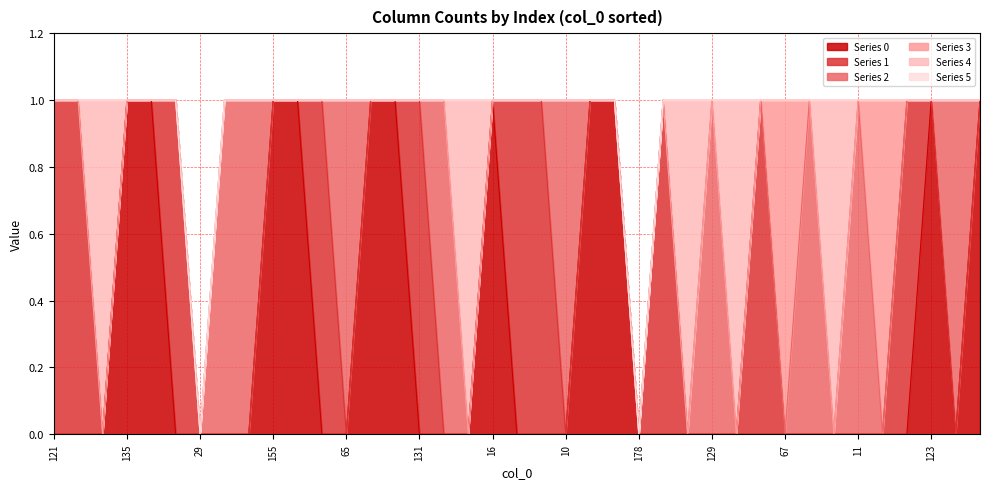

Reading left to right, transcribe all the data shown in this chart.

0: 121=0	52=0	57=0	135=1	129=1	34=0	29=0	73=0	11=0	155=1	76=1	106=0	65=0	113=1	113=1	131=0	25=0	14=0	16=1	158=0	45=0	10=0	2=1	16=1	178=0	161=0	128=0	129=0	18=0	121=0	67=0	11=0	62=0	11=0	67=0	157=0	123=1	165=0	59=1
1: 121=1	52=1	57=0	135=0	129=0	34=1	29=0	73=0	11=0	155=0	76=0	106=1	65=0	113=0	113=0	131=1	25=0	14=0	16=0	158=1	45=1	10=0	2=0	16=0	178=0	161=1	128=0	129=0	18=0	121=1	67=0	11=0	62=0	11=0	67=0	157=1	123=0	165=0	59=0
2: 121=0	52=0	57=0	135=0	129=0	34=0	29=0	73=1	11=1	155=0	76=0	106=0	65=1	113=0	113=0	131=0	25=1	14=0	16=0	158=0	45=0	10=1	2=0	16=0	178=0	161=0	128=0	129=1	18=0	121=0	67=0	11=1	62=0	11=1	67=0	157=0	123=0	165=1	59=0
3: 121=0	52=0	57=0	135=0	129=0	34=0	29=0	73=0	11=0	155=0	76=0	106=0	65=0	113=0	113=0	131=0	25=0	14=0	16=0	158=0	45=0	10=0	2=0	16=0	178=0	161=0	128=0	129=0	18=0	121=0	67=1	11=0	62=0	11=0	67=1	157=0	123=0	165=0	59=0
4: 121=0	52=0	57=1	135=0	129=0	34=0	29=0	73=0	11=0	155=0	76=0	106=0	65=0	113=0	113=0	131=0	25=0	14=1	16=0	158=0	45=0	10=0	2=0	16=0	178=0	161=0	128=1	129=0	18=1	121=0	67=0	11=0	62=1	11=0	67=0	157=0	123=0	165=0	59=0
5: 121=0	52=0	57=0	135=0	129=0	34=0	29=0	73=0	11=0	155=0	76=0	106=0	65=0	113=0	113=0	131=0	25=0	14=0	16=0	158=0	45=0	10=0	2=0	16=0	178=0	161=0	128=0	129=0	18=0	121=0	67=0	11=0	62=0	11=0	67=0	157=0	123=0	165=0	59=0